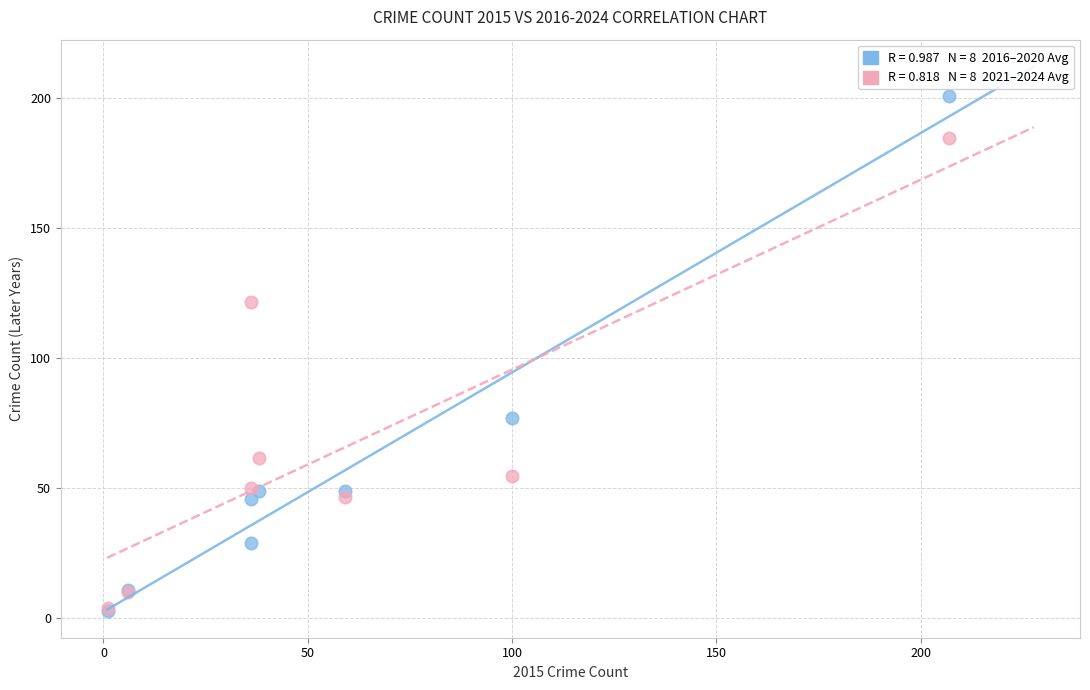

Across all series, what Y value is closest to 101?

121.8